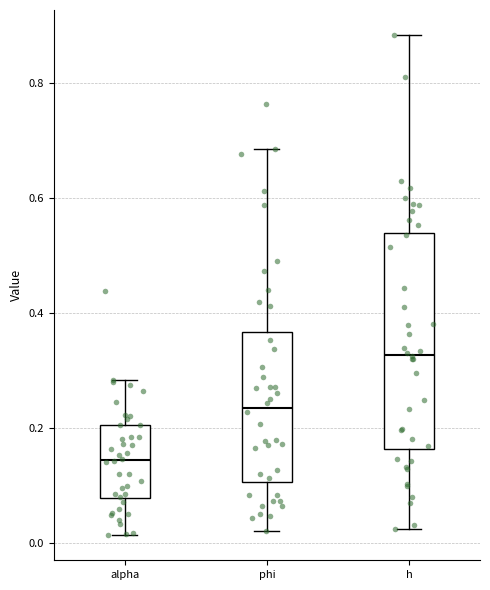

Which box has the lowest median line?

alpha